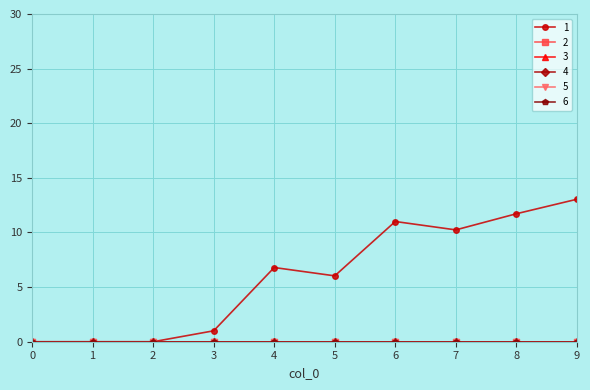

Is this an area chart (filled region under the line)?

No